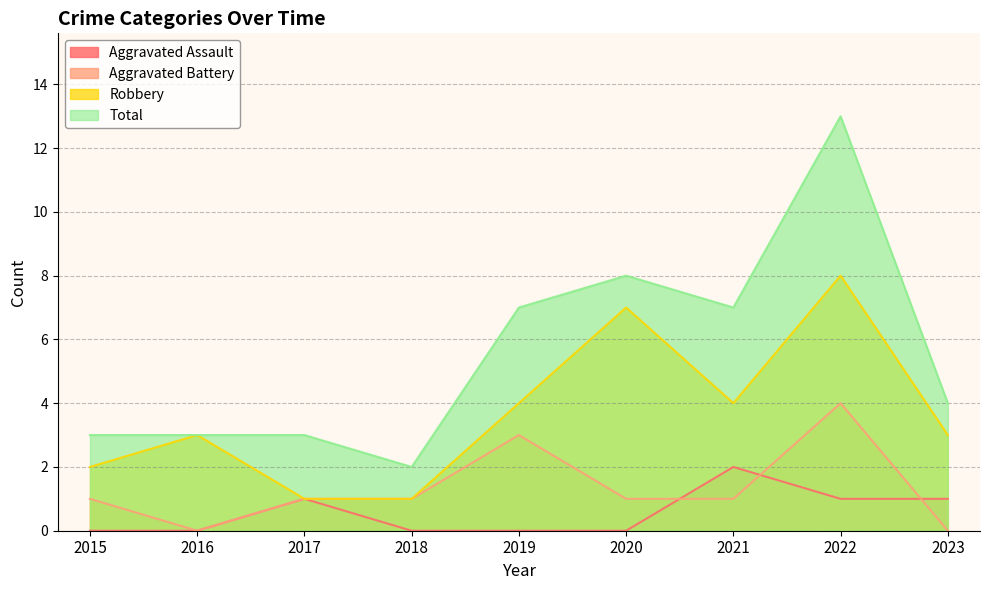

What is the sum of the Robbery values at 2018 and 2019?

5